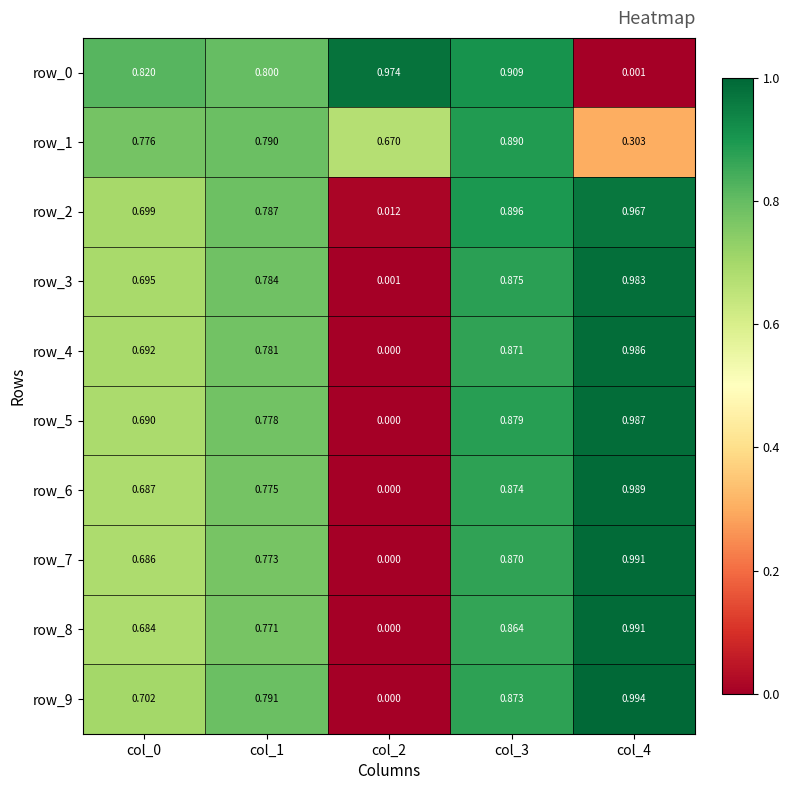

Is the value of row_9 at col_3 greater than the value of row_8 at col_1?

Yes